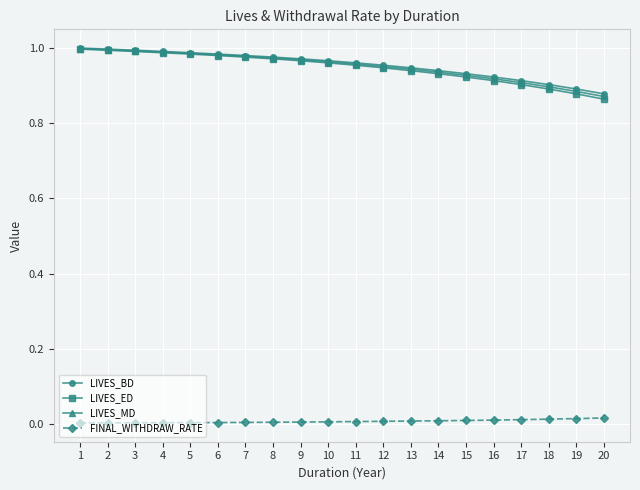

Which series has the widest spread of values?

LIVES_ED